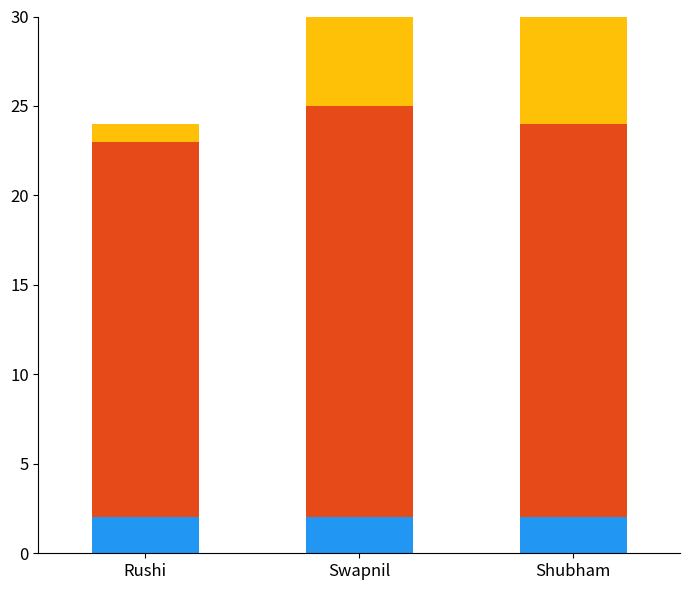

Is it true that Base equals 3 at Rushi?

False